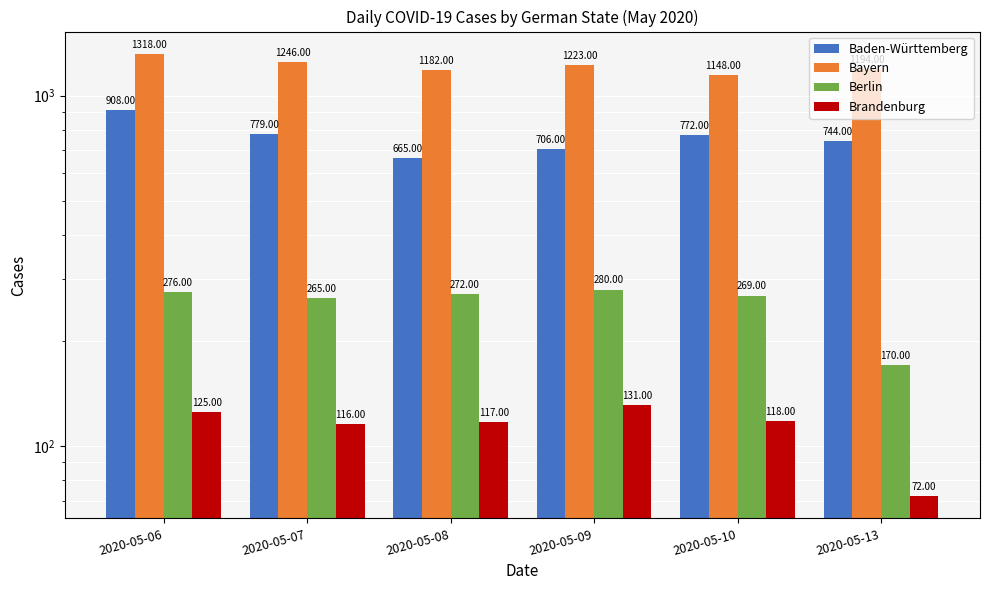

What is the greatest value displayed?

1318